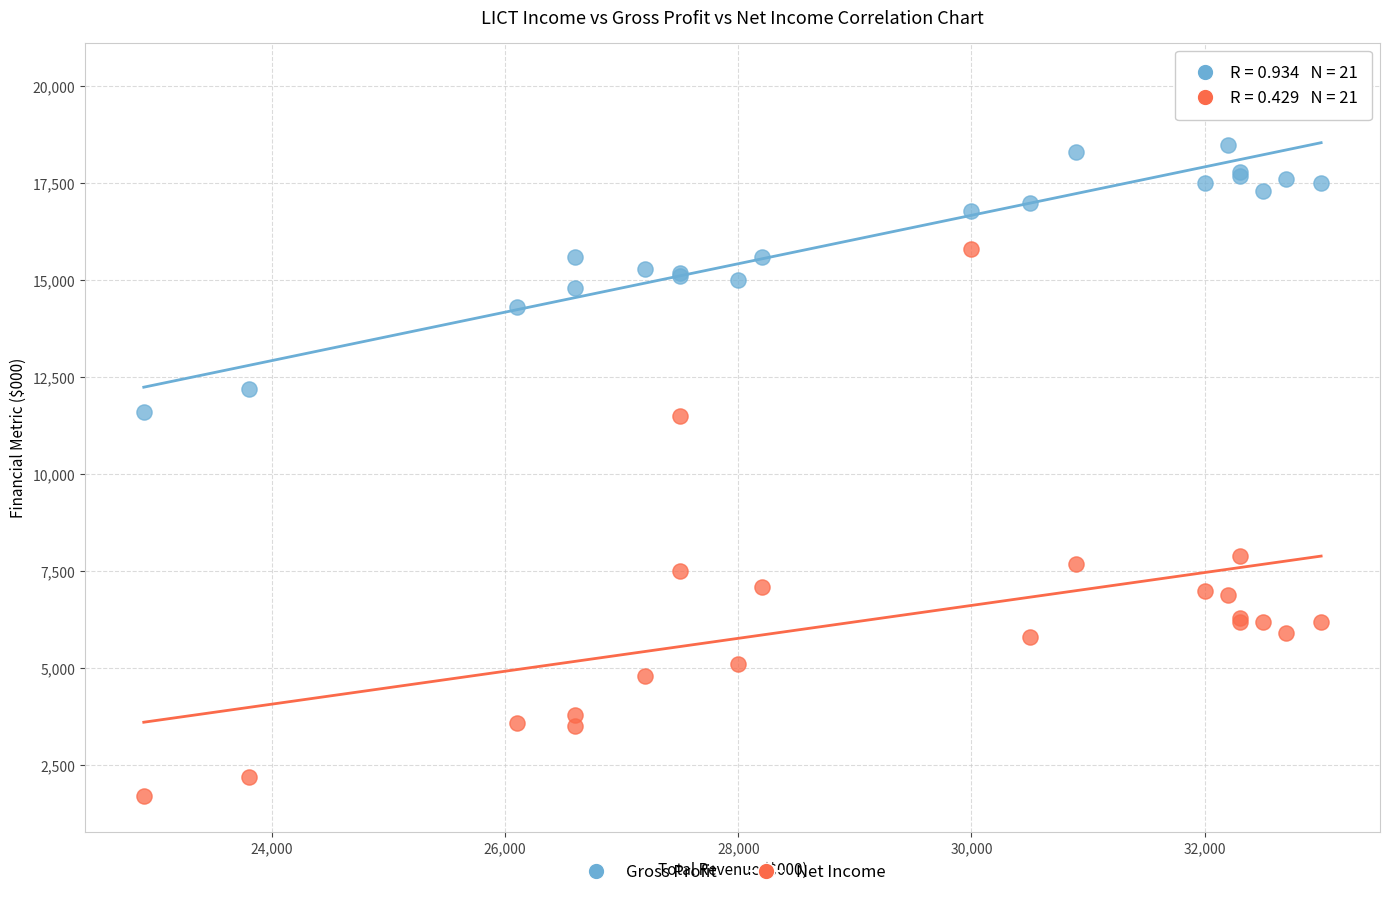

Which series has the widest spread of Y values?

Net Income